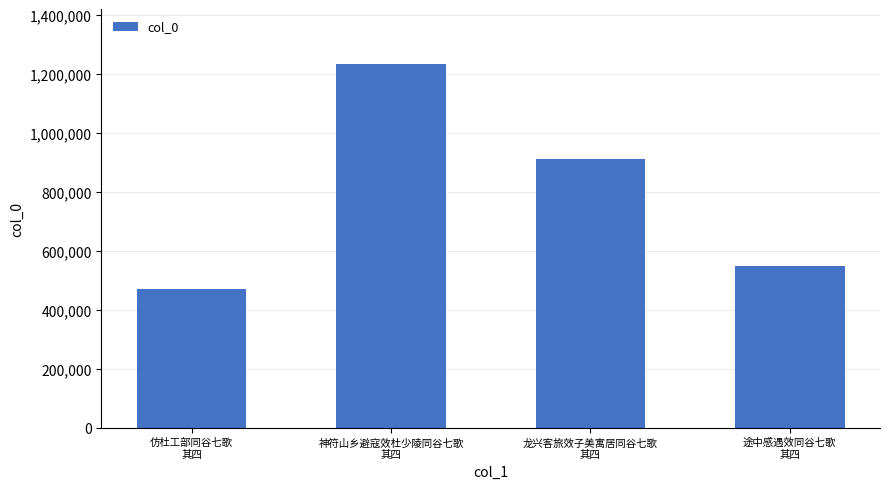

What is the sum of the values at 仿杜工部同谷七歌
其四 and 龙兴客旅效子美寓居同谷七歌
其四?

1379888